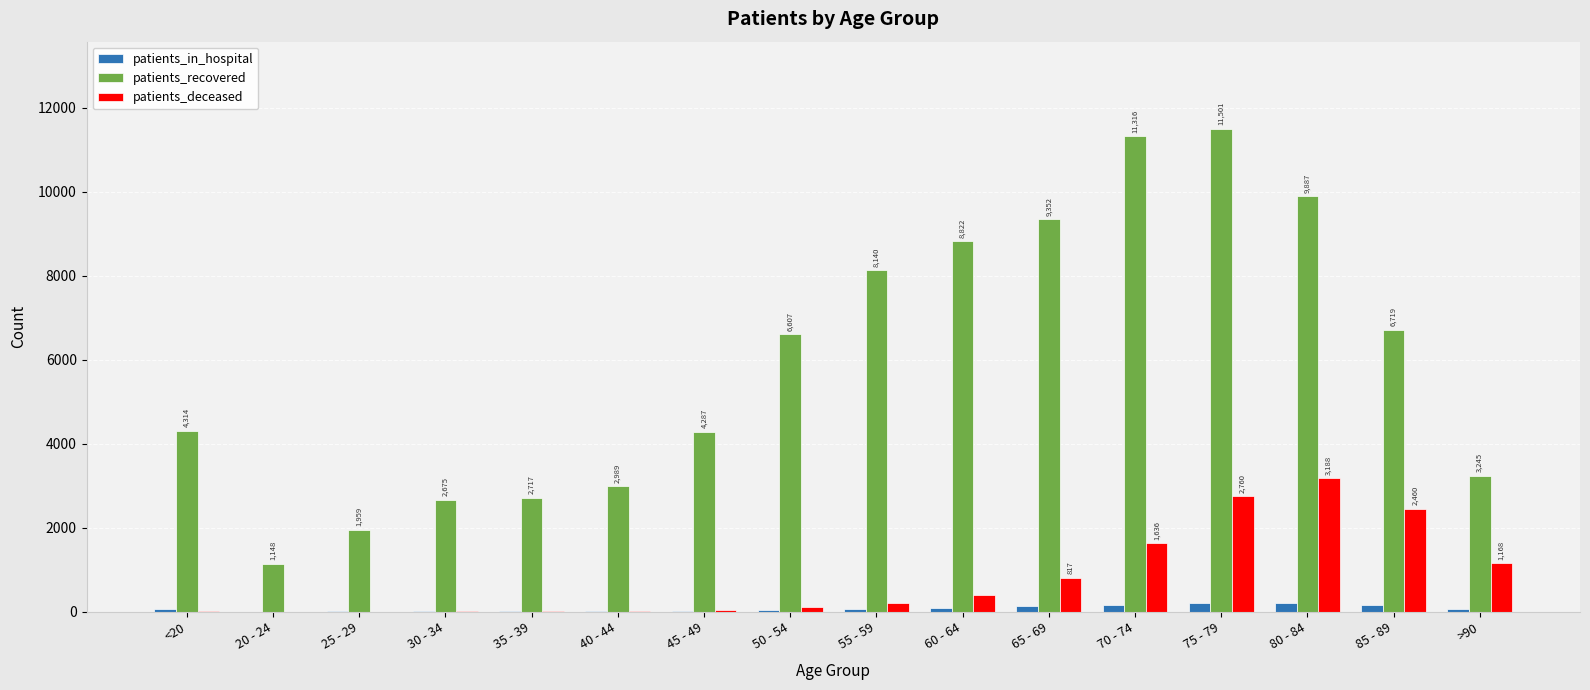

What is the average value of the patients_in_hospital series?

84